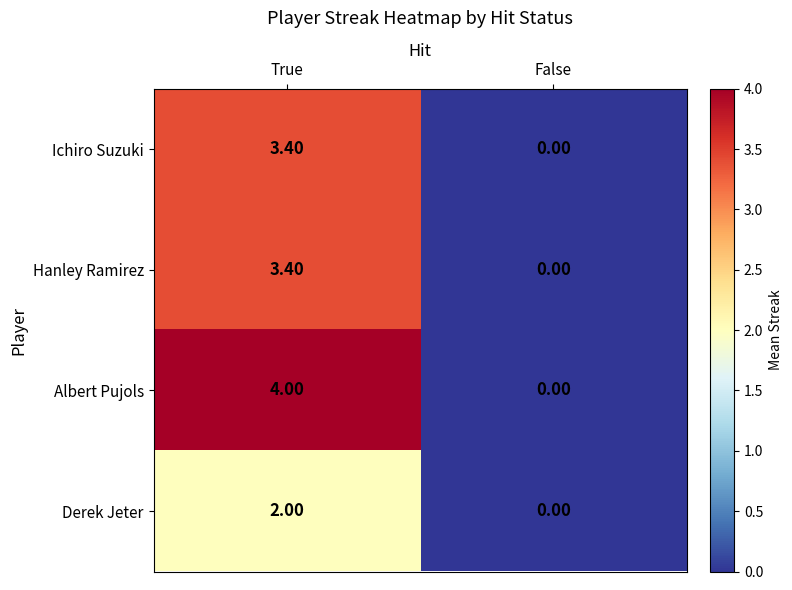

What is the sum of all Hanley Ramirez values?

3.4